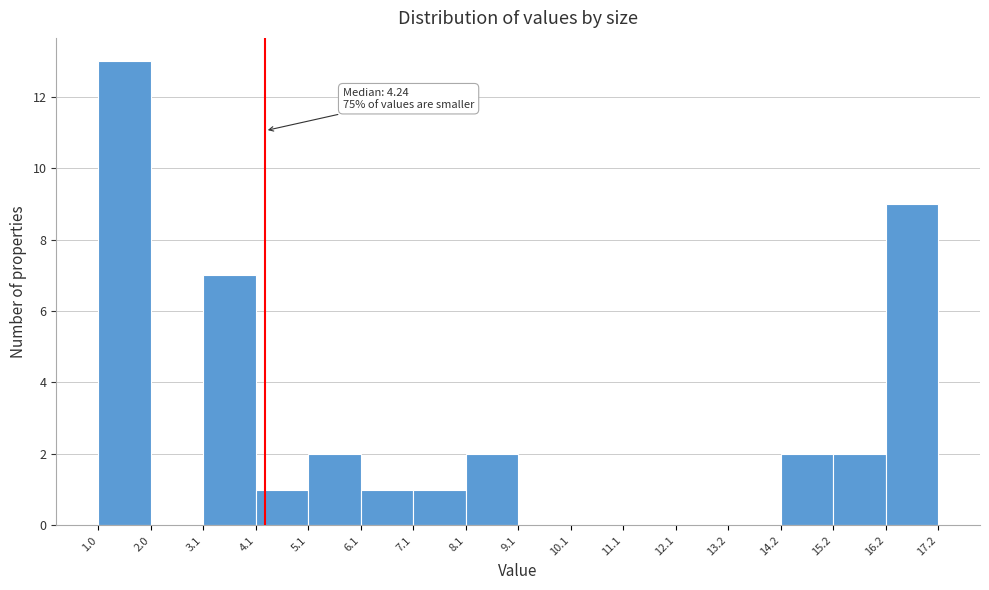

Over which range of the x-axis is the bar tallest?

1.0 to 2.0